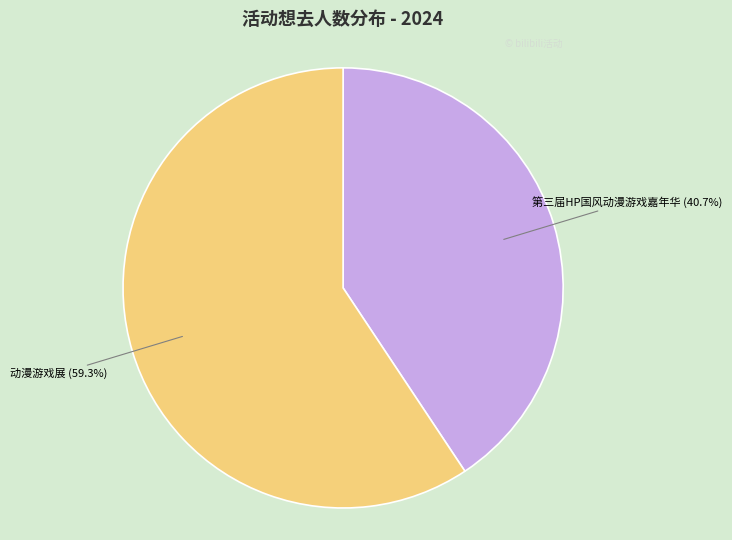

Is there a majority slice in this chart?

Yes